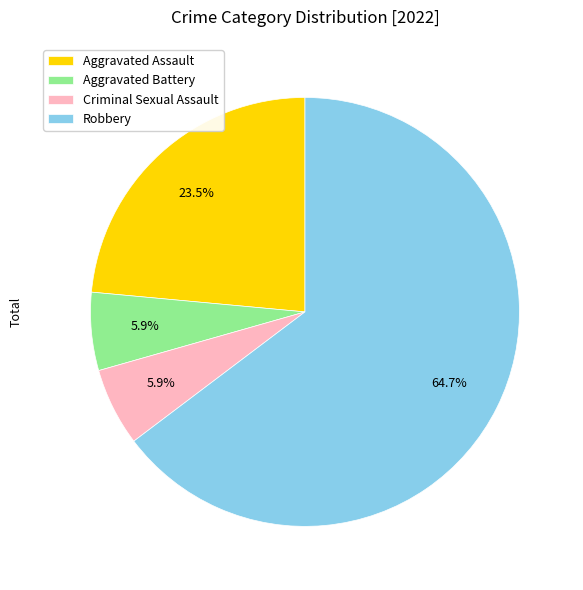

Is there any slice that represents more than half of the pie?

Yes